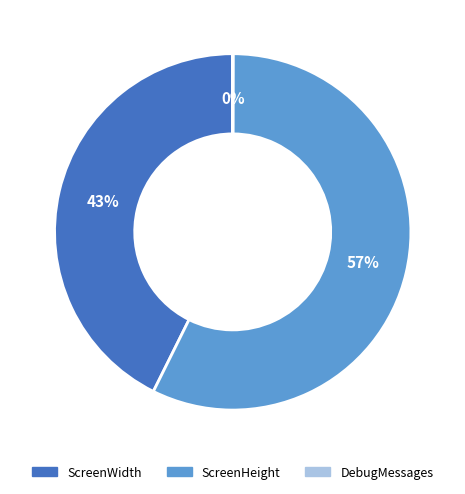

To the nearest percent, what is the combined percentage of ScreenWidth and ScreenHeight?

100%